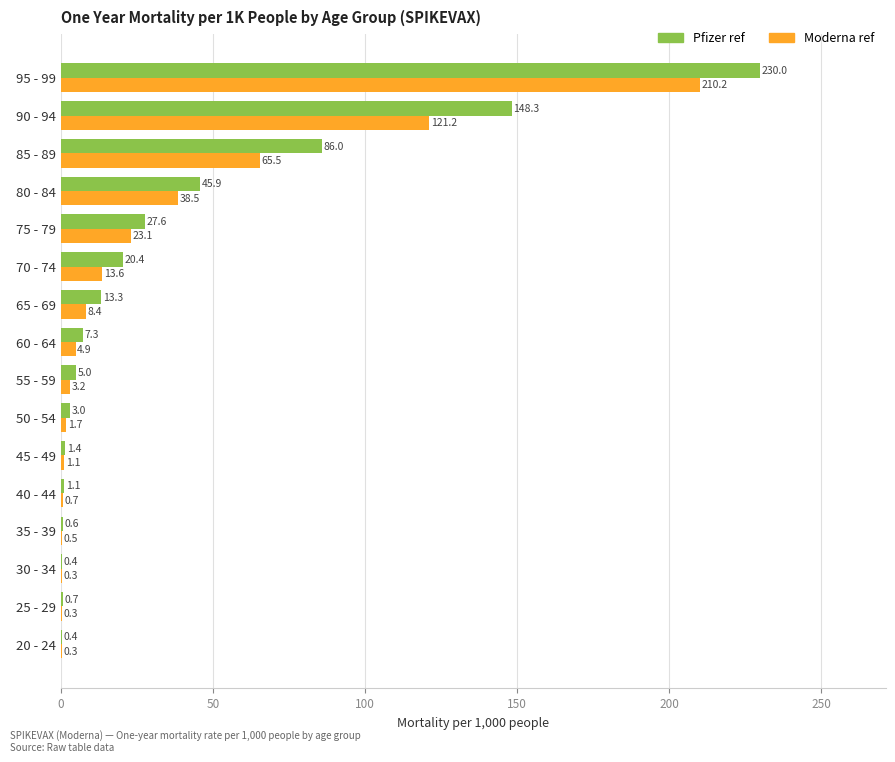

The value of Pfizer ref at 45 - 49 is 1.4. True or false?

True